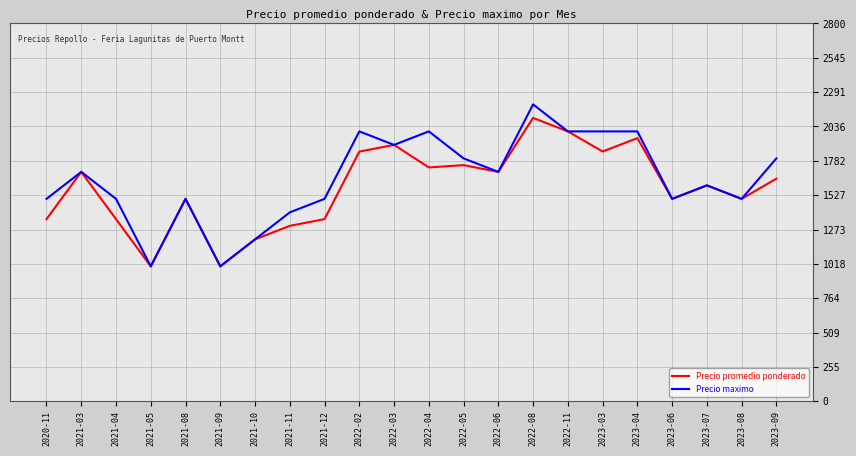

Is it true that Precio promedio ponderado equals 2048 at 2021-12?

False